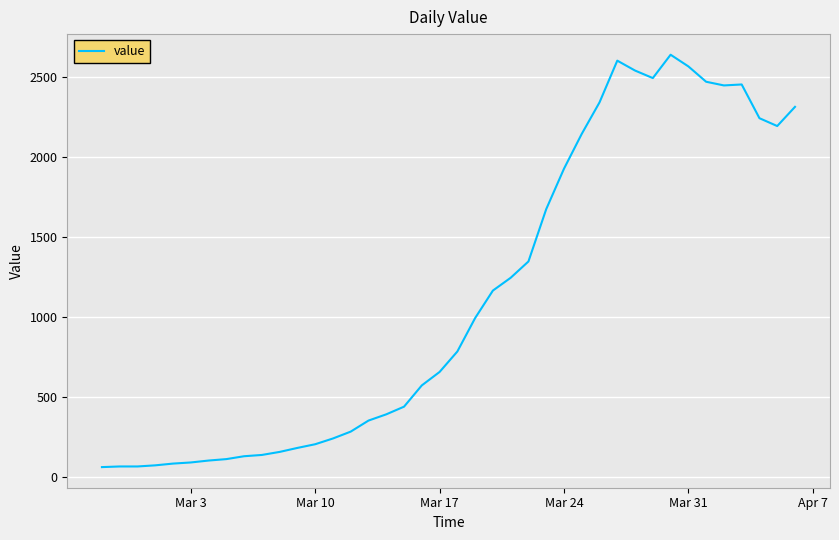

What is the difference between the maximum and minimum values?

2579